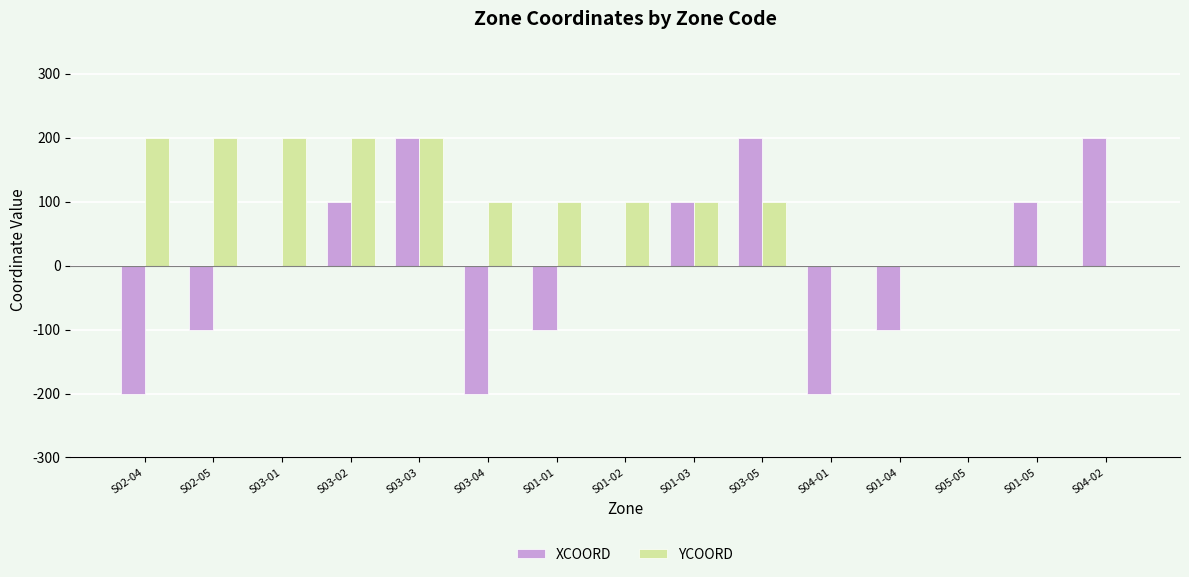

How many series are shown in this chart?

2